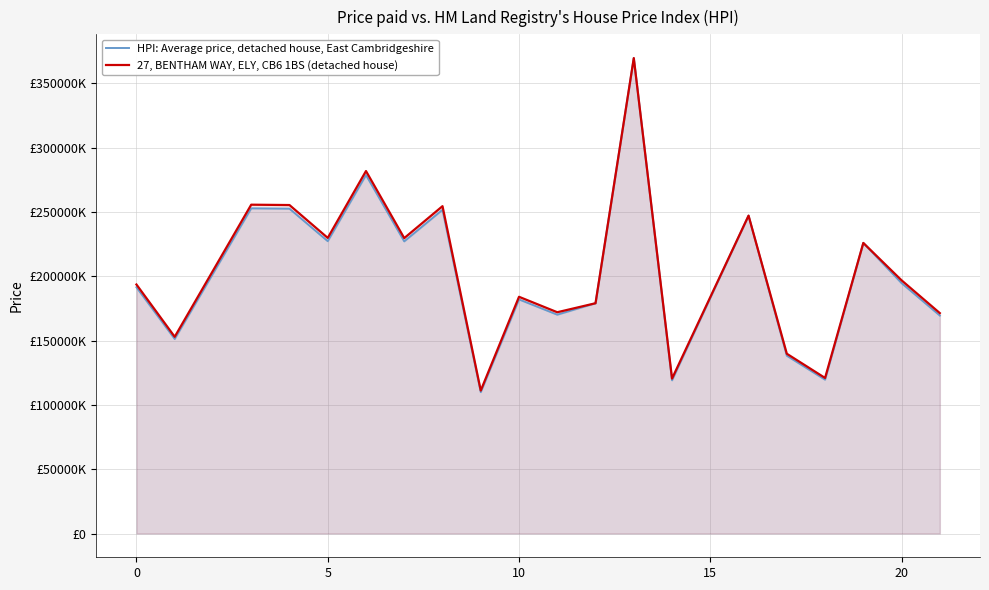

Reading left to right, list all the values displayed in this chart.

HPI: Average price, detached house, East Cambridgeshire: 191468231.9	151262558.1	252842664.6	252569957.7	227302527.1	278719727.6	227148128.0	251708554.3	109911212.6	182021777.2	170146983.2	179044208.7	369642045.5	119125122.9	247152788.6	138235072.0	119608723.7	225926228.7	194683526.0	169471030.9
27, BENTHAM WAY, ELY, CB6 1BS (detached house): 193605848.9	152951305.2	255665486.8	255389735.3	229840210.5	281831450.2	229684087.6	254518714.9	111138299.1	184053930.8	172046562.5	179044208.7	369642045.5	120455076.6	247152788.6	139778375.8	120944076.5	225926228.7	196857039.7	171363063.6